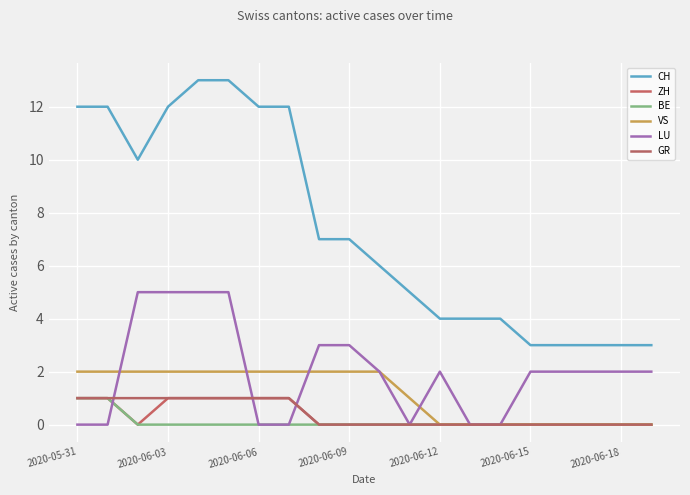

Does the chart have visible grid lines?

Yes